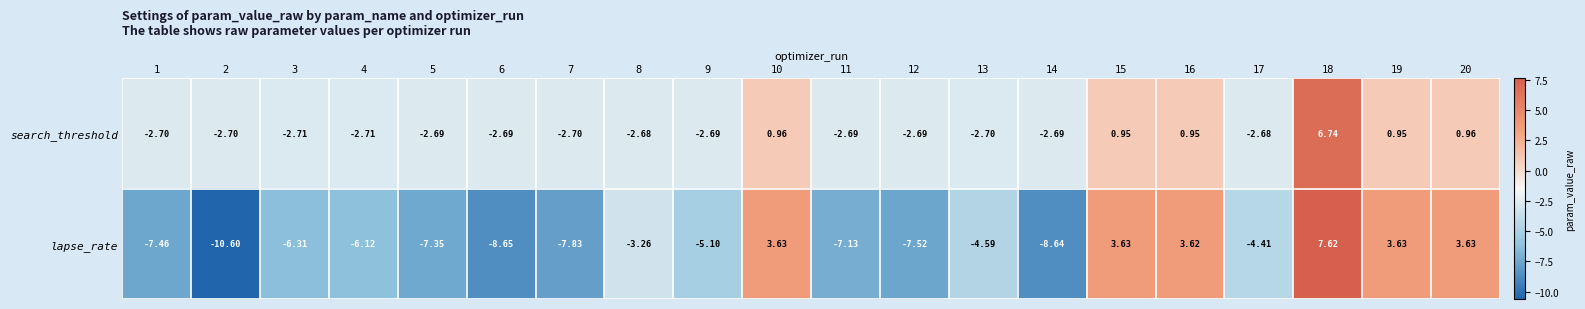

How many data points does each series have?

20